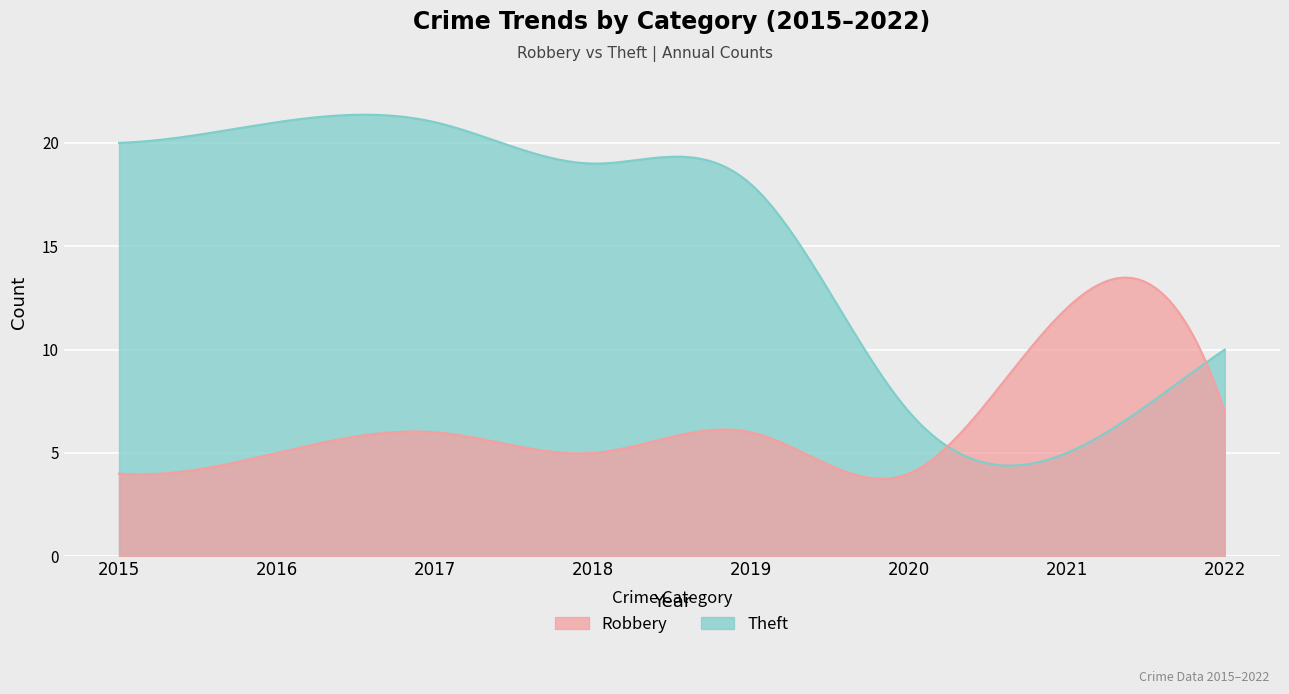

List the series in order of their overall mean, lowest first.

Robbery, Theft